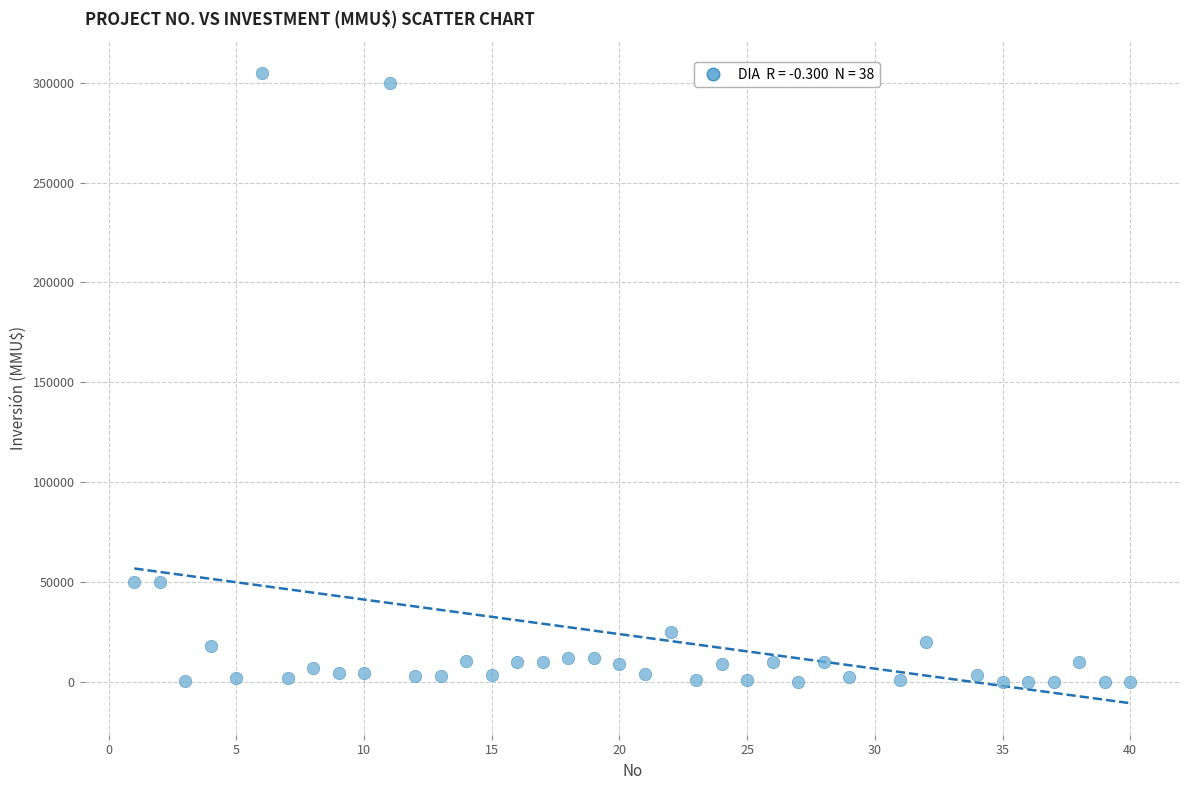

What is the range of X values (max minus min)?

39